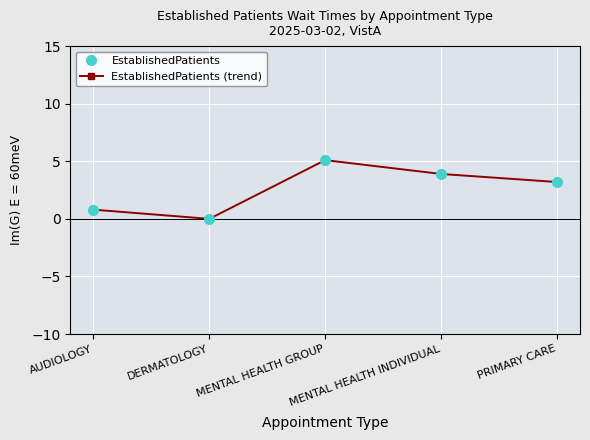

Rank the series at DERMATOLOGY from highest to lowest value.

EstablishedPatients, EstablishedPatients (trend)